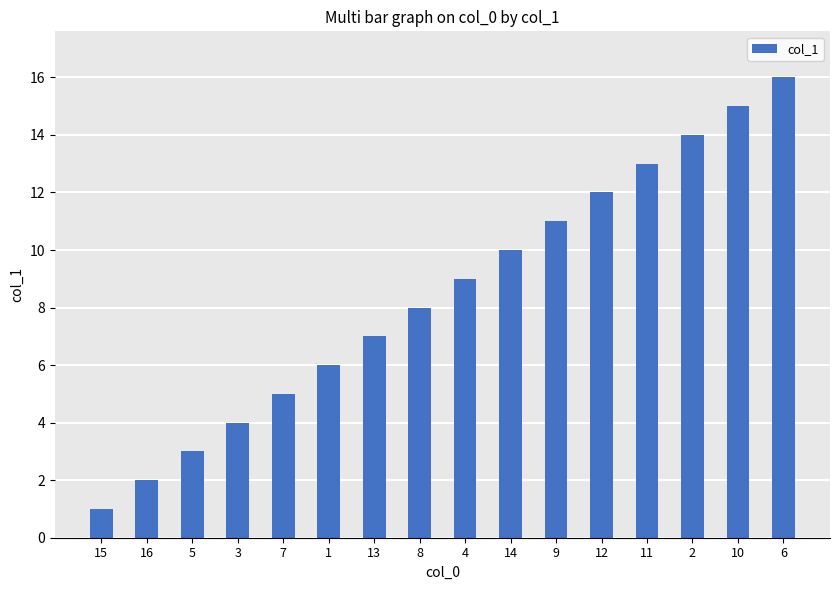

Which has a higher value, 9 or 3?

9